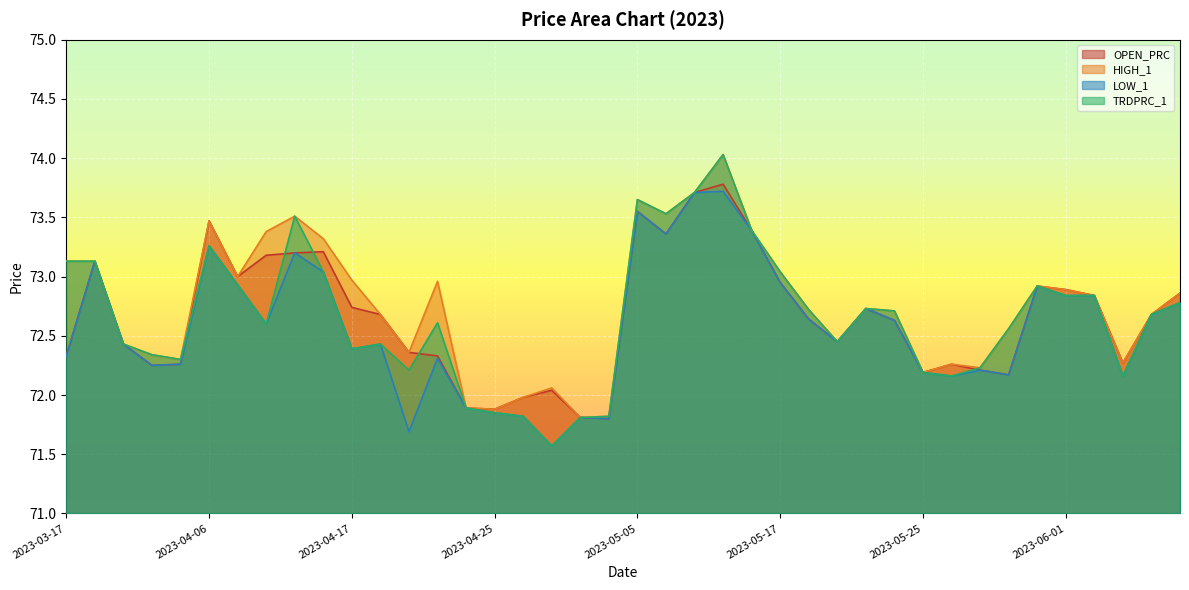

True or false: HIGH_1 and OPEN_PRC cross at least once.

False